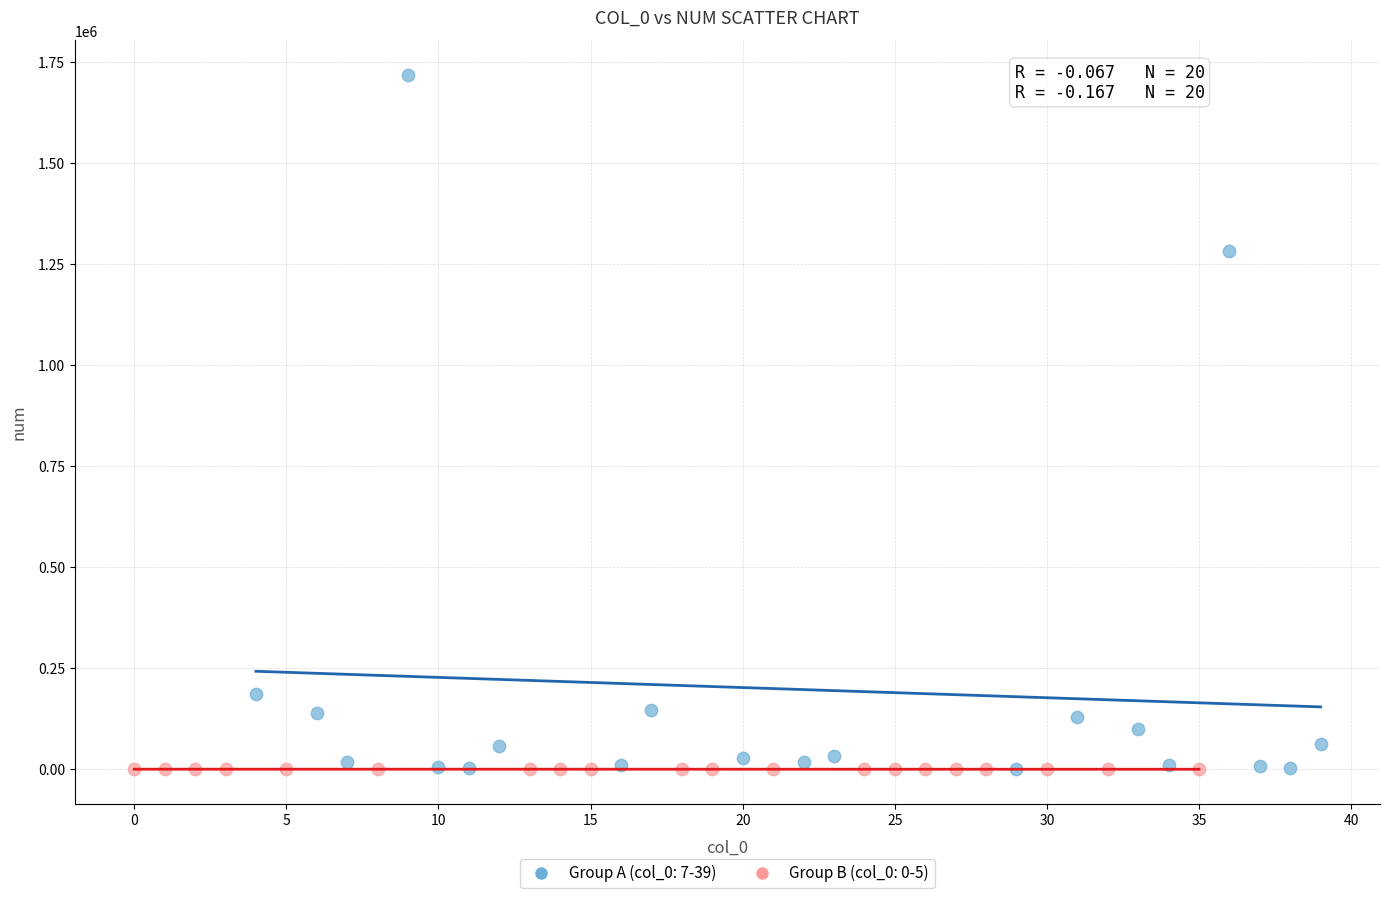

Which series reaches the maximum Y coordinate?

Group A (col_0: 7-39)